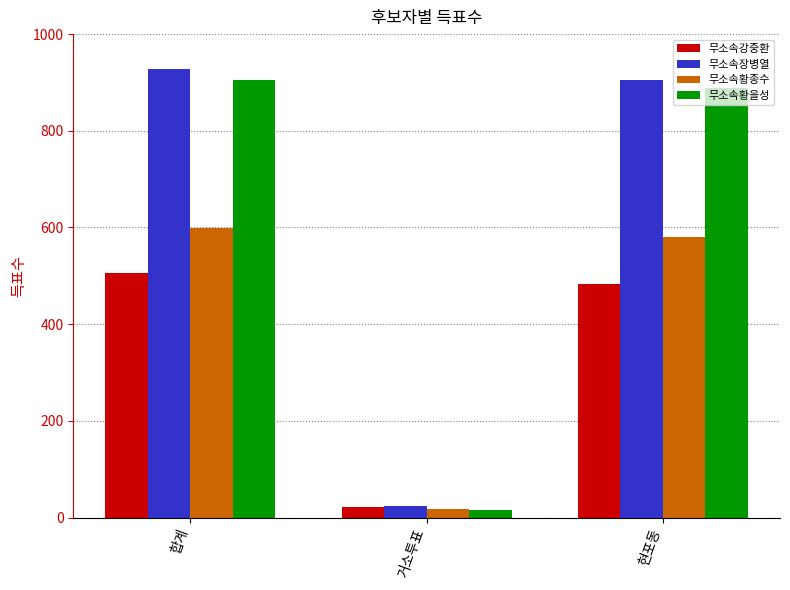

What position from the left is 현포동?

3